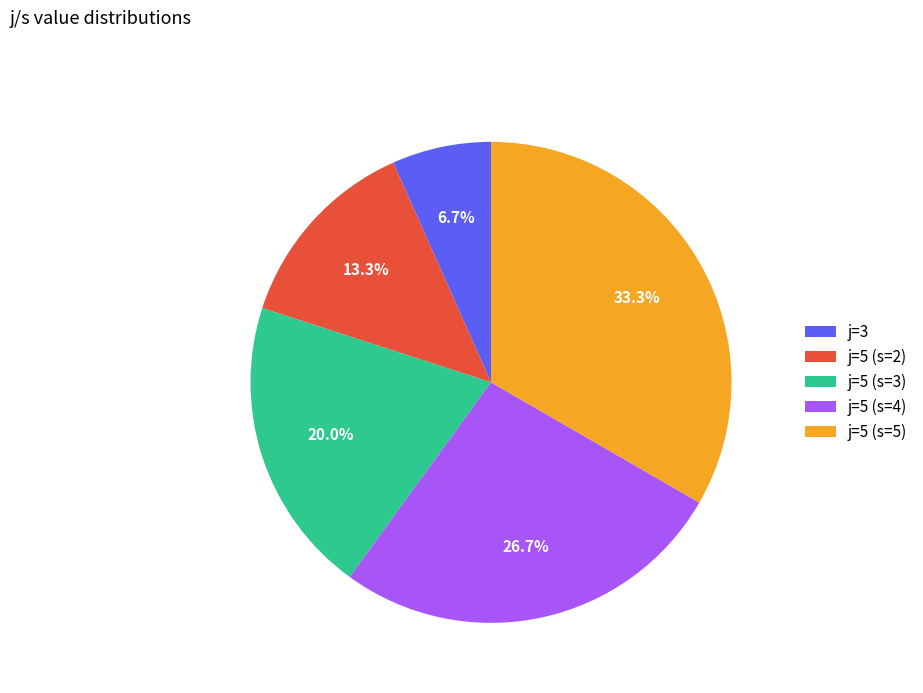

What is the smallest slice in the pie chart?

j=3